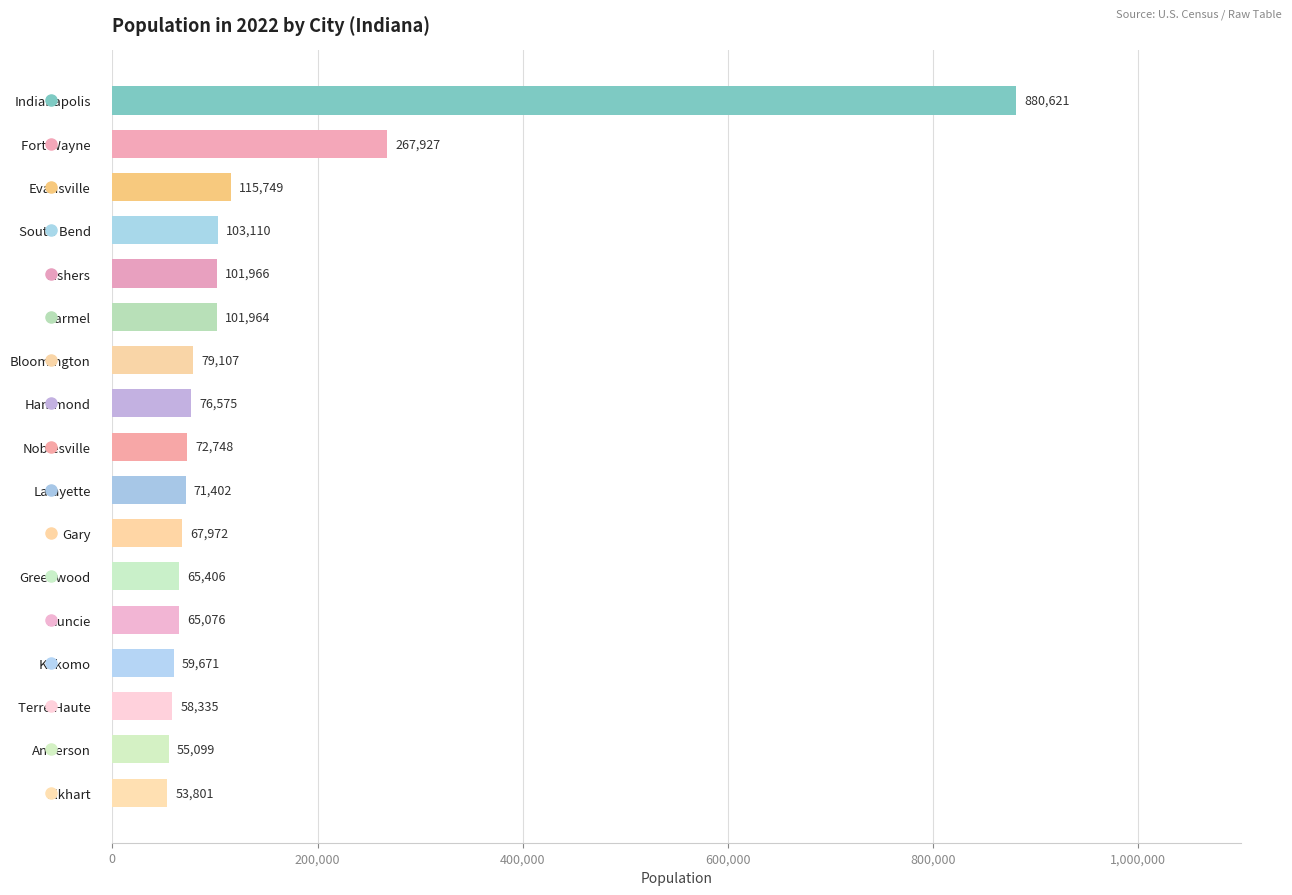

What is the label of the 16th bar from the bottom?

Fort Wayne